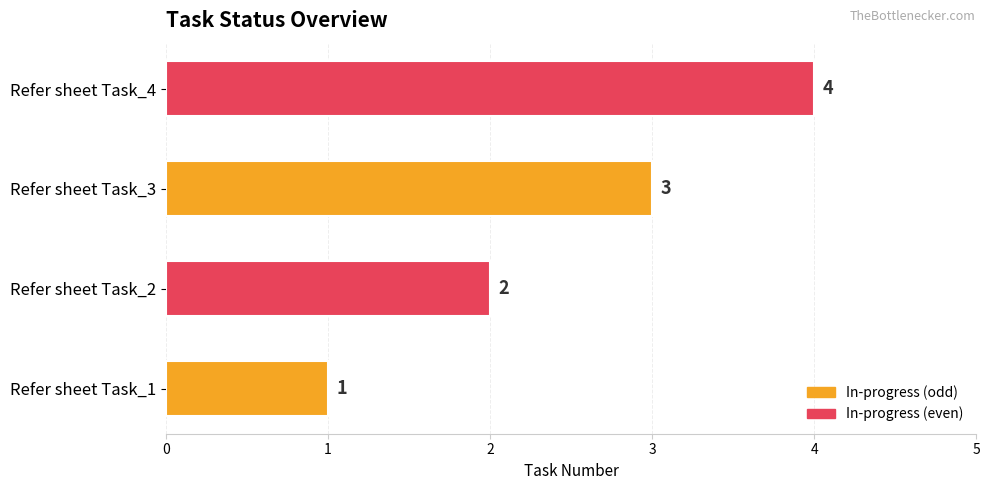

What is the change in value from Refer sheet Task_1 to Refer sheet Task_4?

+3